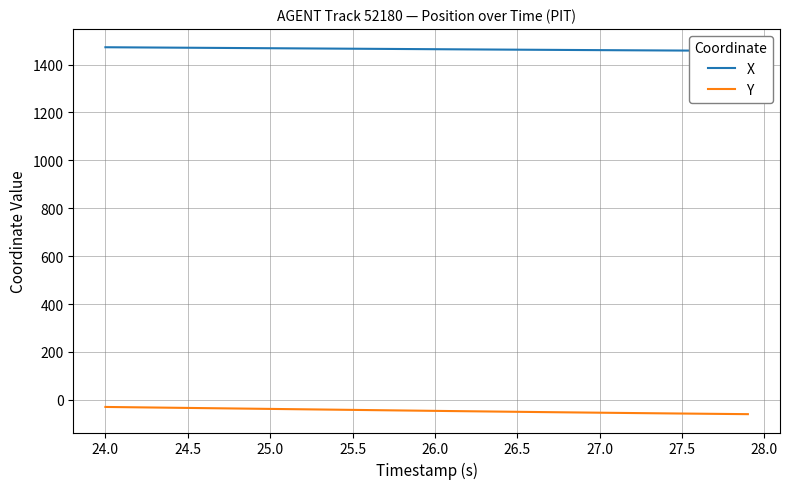

What is the average value of the X series?

1464.5